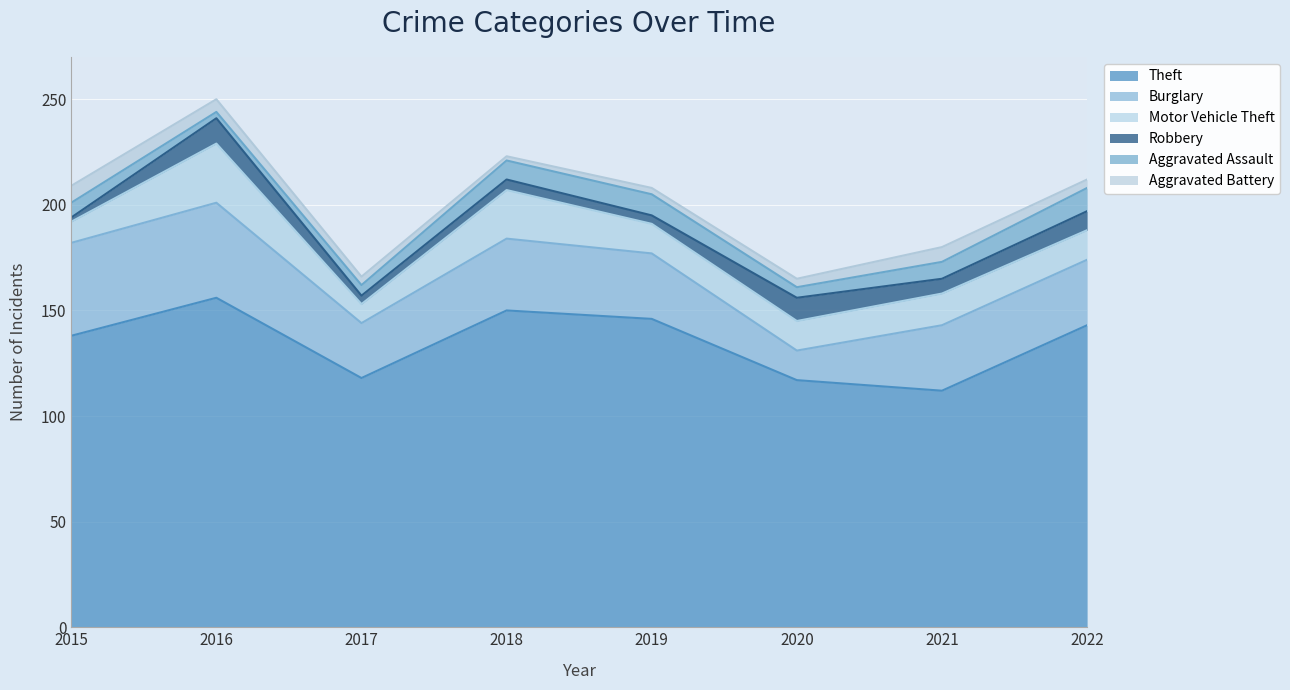

At how many categories does at least one series exceed 75?

8